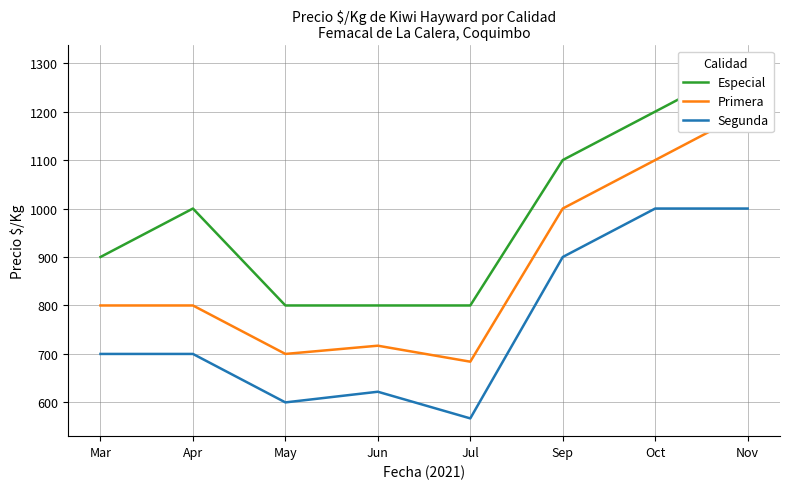

True or false: Segunda has a value of 455 at Oct.

False